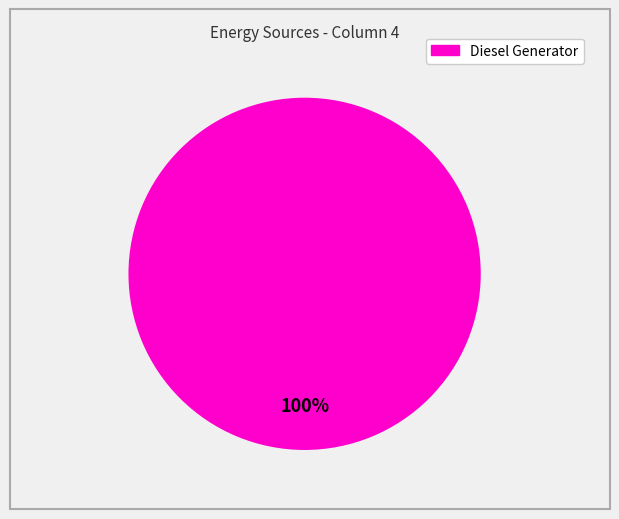

Is there any slice that represents more than half of the pie?

Yes